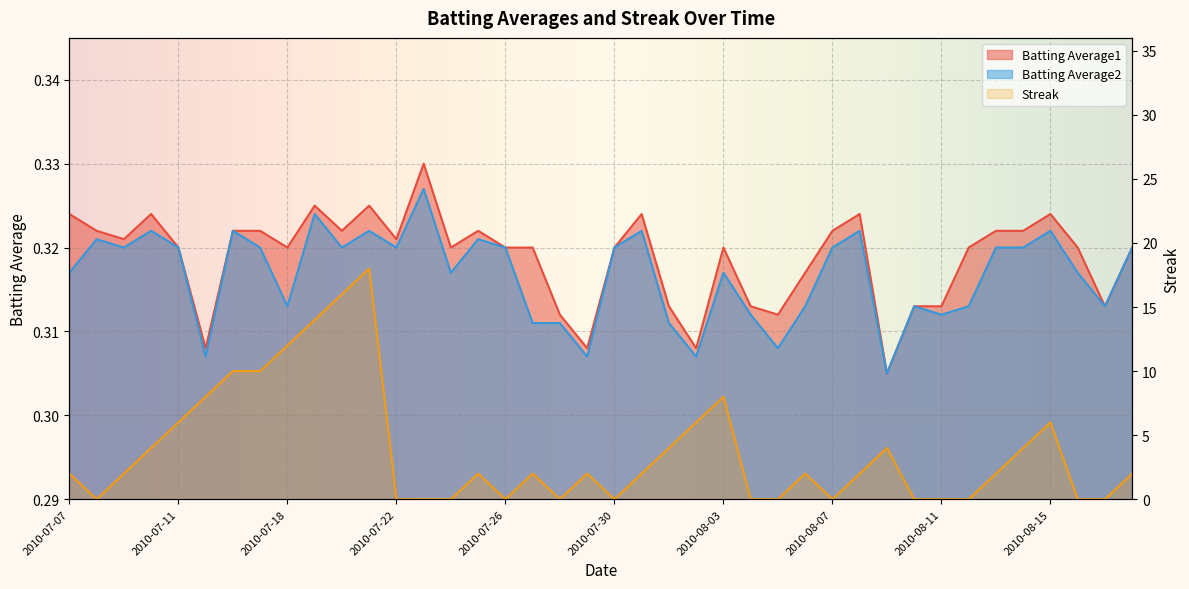

What are all the series names shown in the legend?

Batting Average1, Batting Average2, Streak